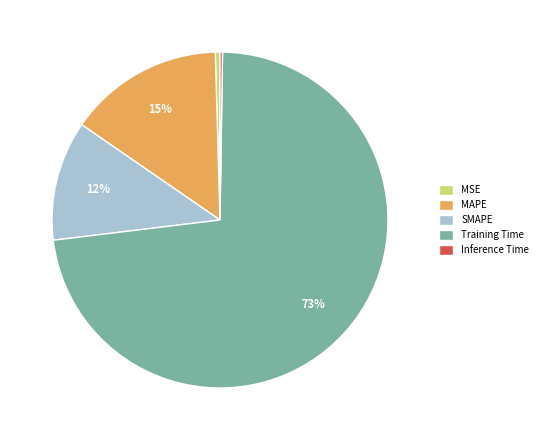

To the nearest percent, what is the difference between the largest and smallest slice percentages?

73%